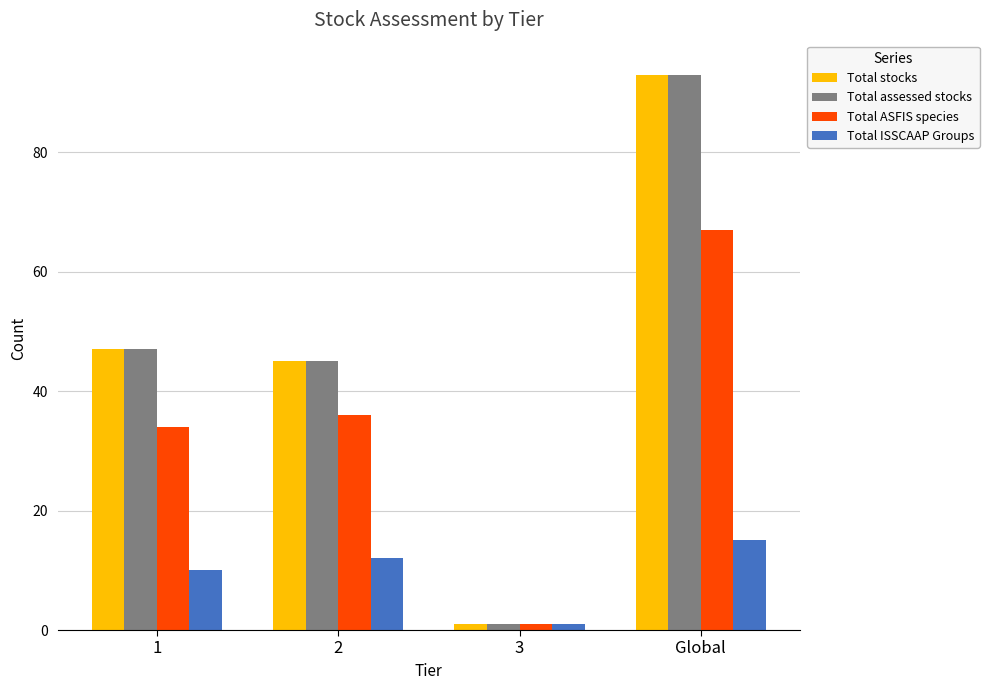

What is the spread (max minus min) of values at 2?

33